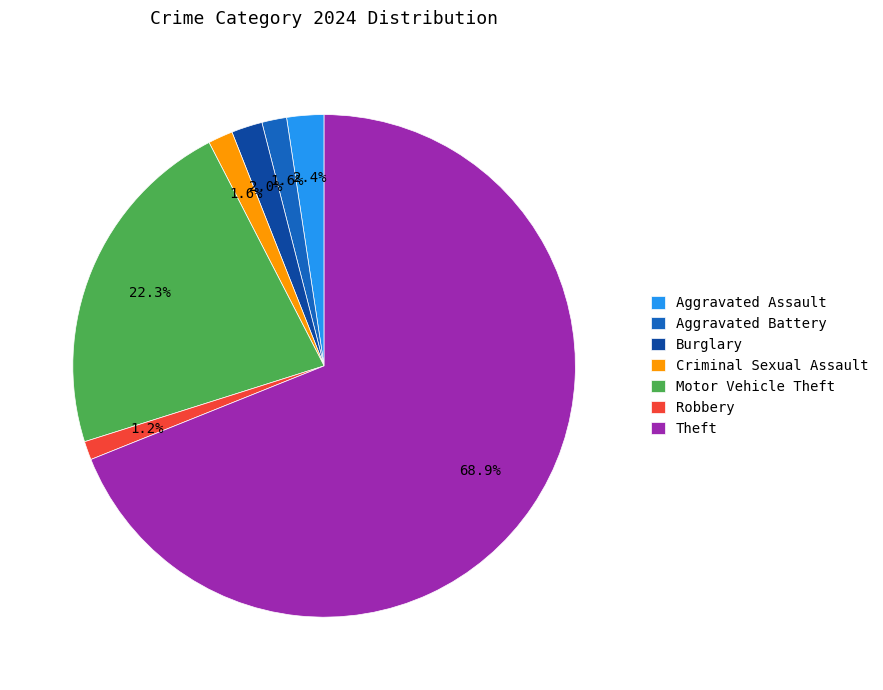

Is it true that Motor Vehicle Theft is 22% of the pie?

True